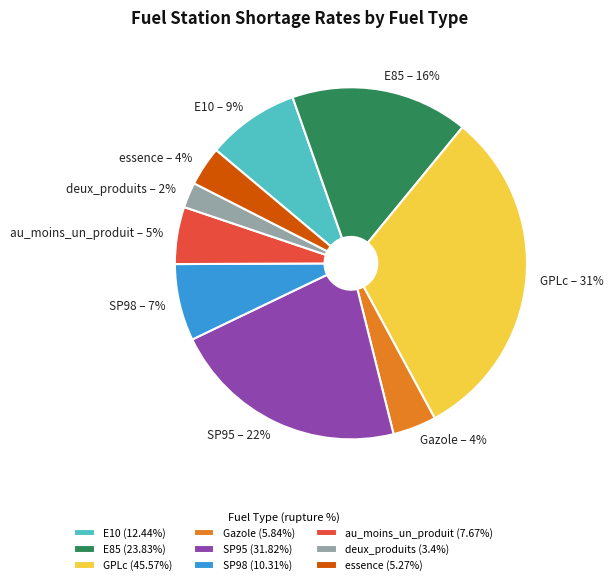

Is there a majority slice in this chart?

No